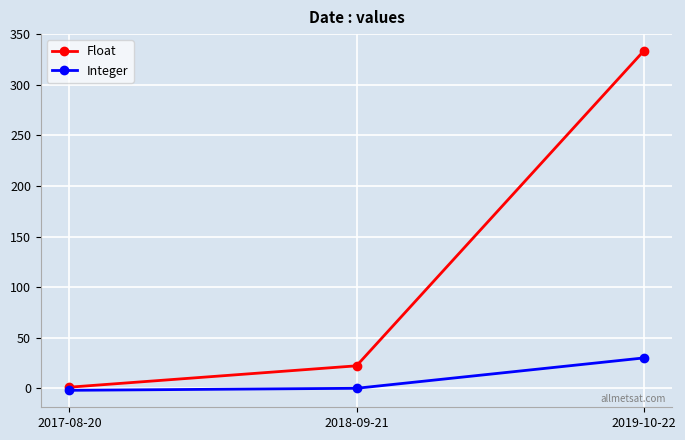

List the series in order of their peak value, lowest first.

Integer, Float